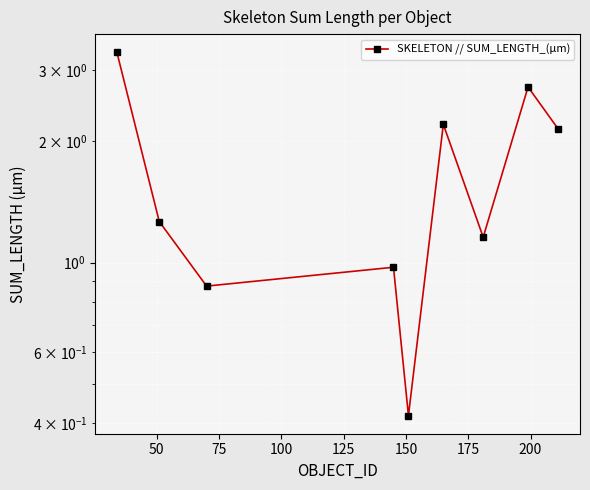

What is the value of the 2nd point from the left?

1.3